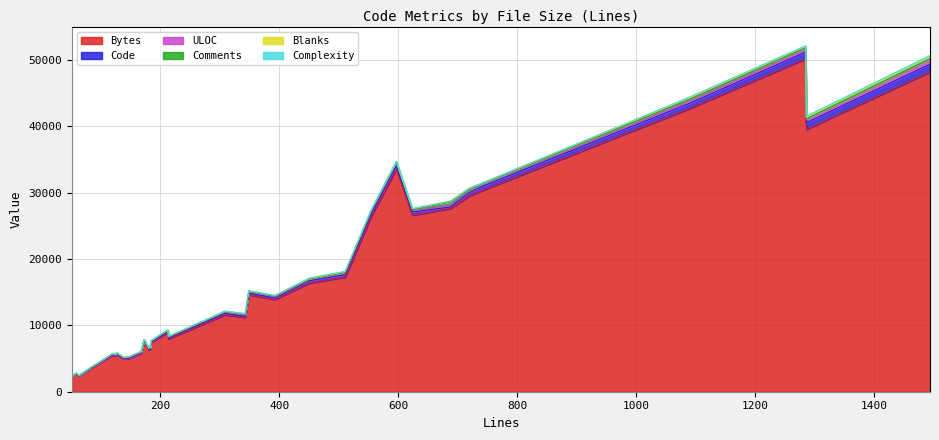

Which category has the lowest value across all series?

52